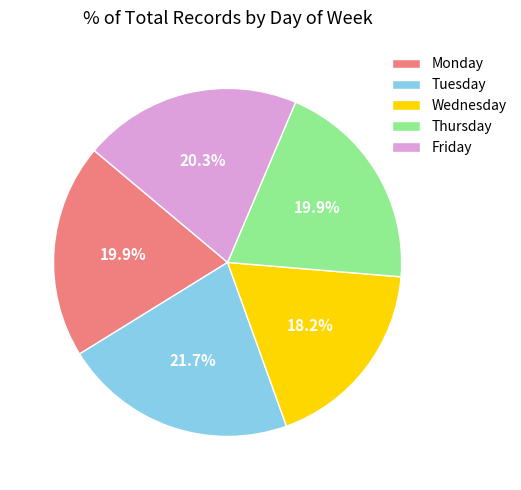

What percentage is the Thursday slice, to the nearest percent?

20%